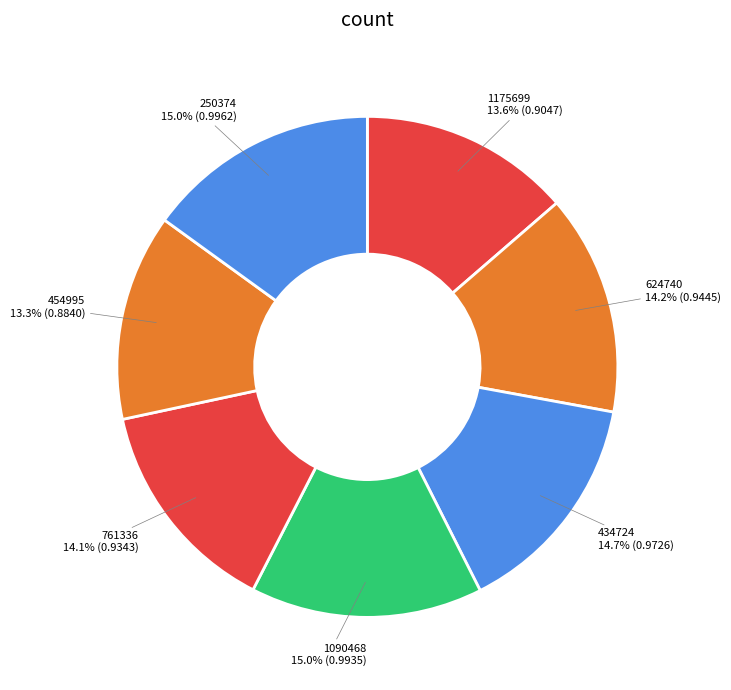

What percentage is NOT represented by 250374?

85.0%